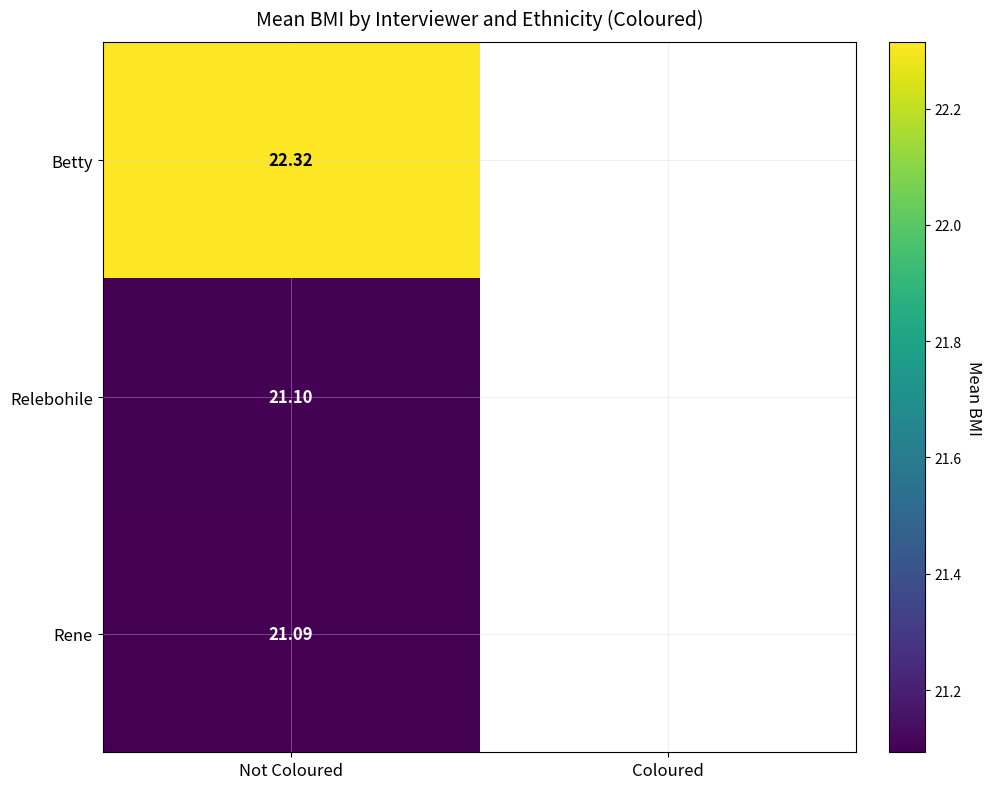

At Not Coloured, list the series in order from smallest to largest.

Rene, Relebohile, Betty